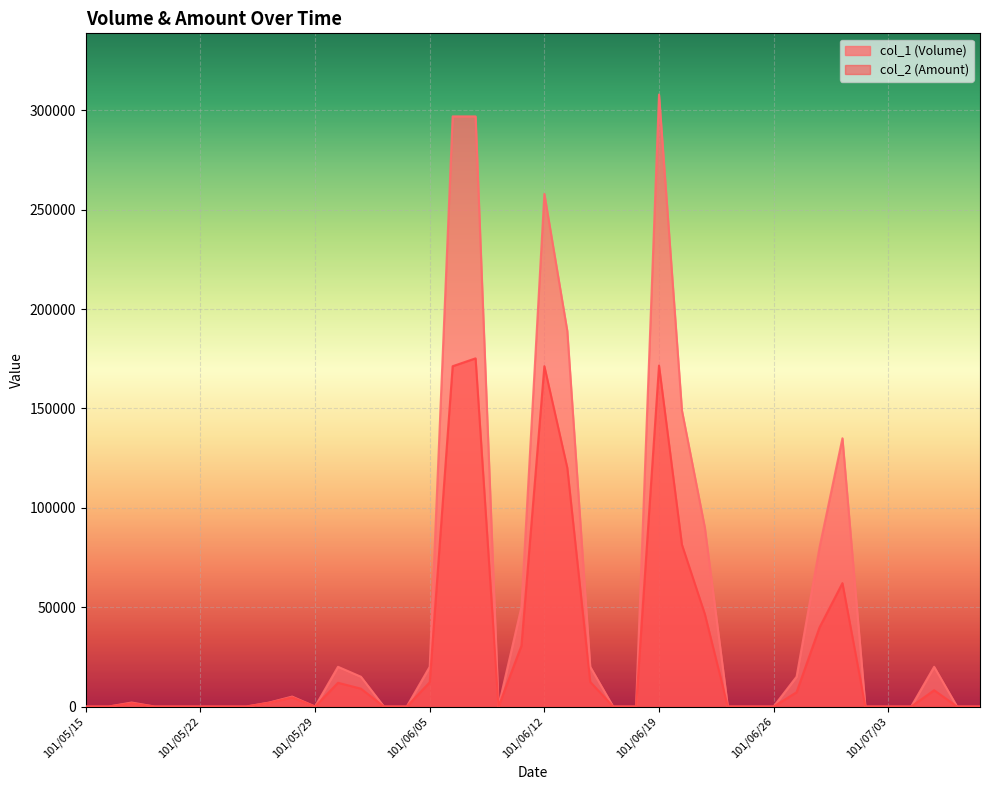

True or false: col_1 (Volume) and col_2 (Amount) intersect in this chart.

False